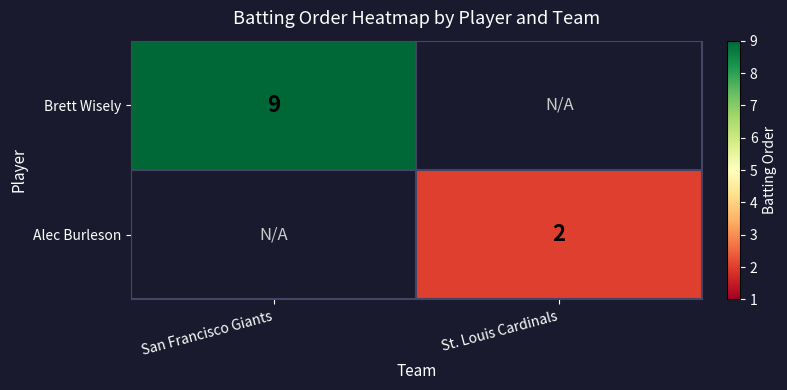

Is the value of Alec Burleson at St. Louis Cardinals greater than the value of Brett Wisely at San Francisco Giants?

No